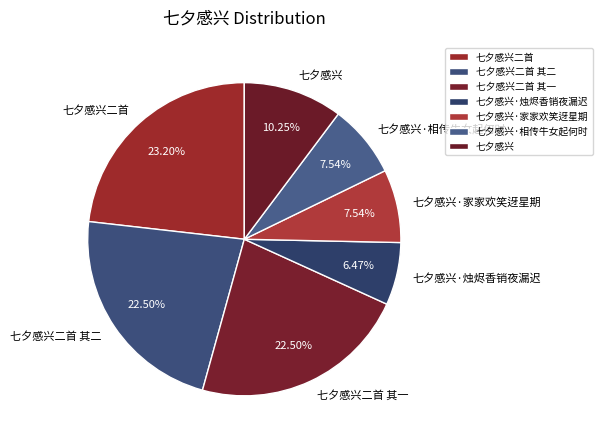

What is the ratio of the value at 七夕感兴·相传牛女起何时 to the value at 七夕感兴二首?

0.3